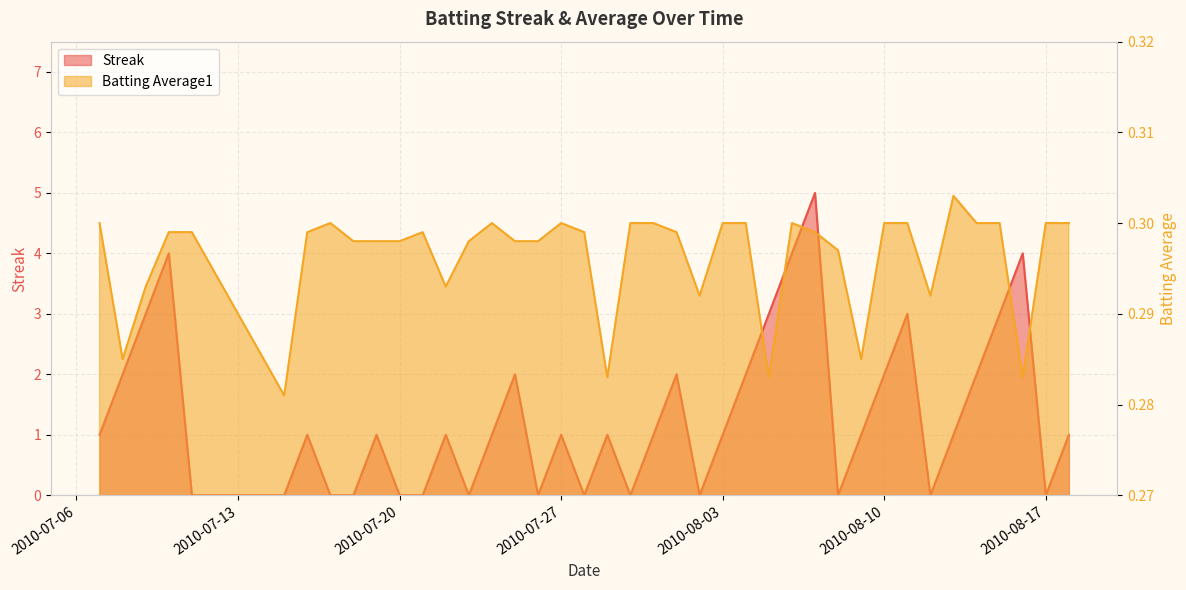

Which series has the largest total across all categories?

Streak